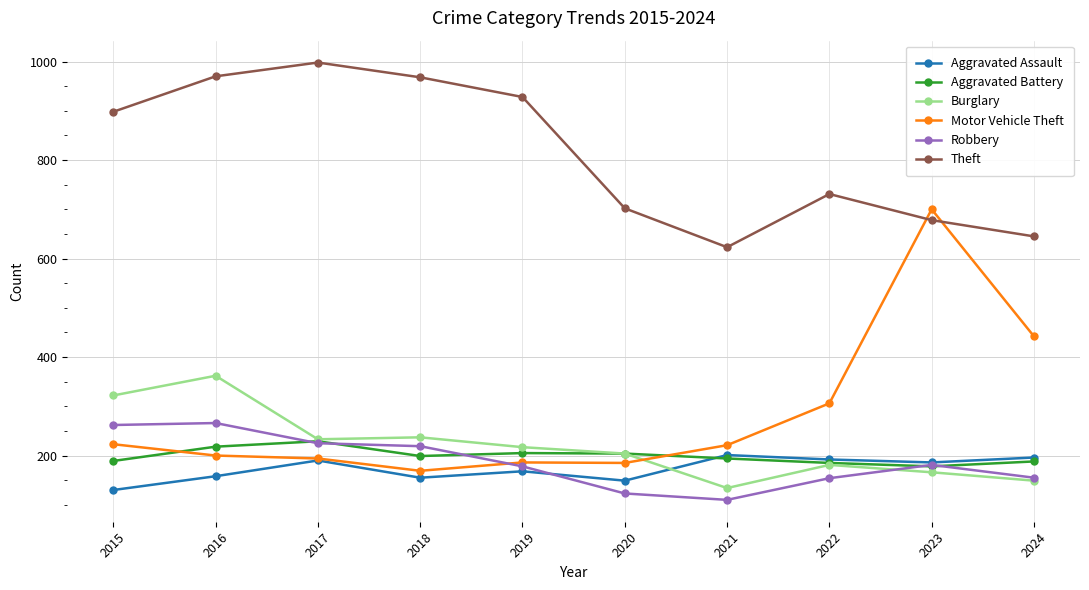

The Burglary series shows 362 at 2018. True or false?

False